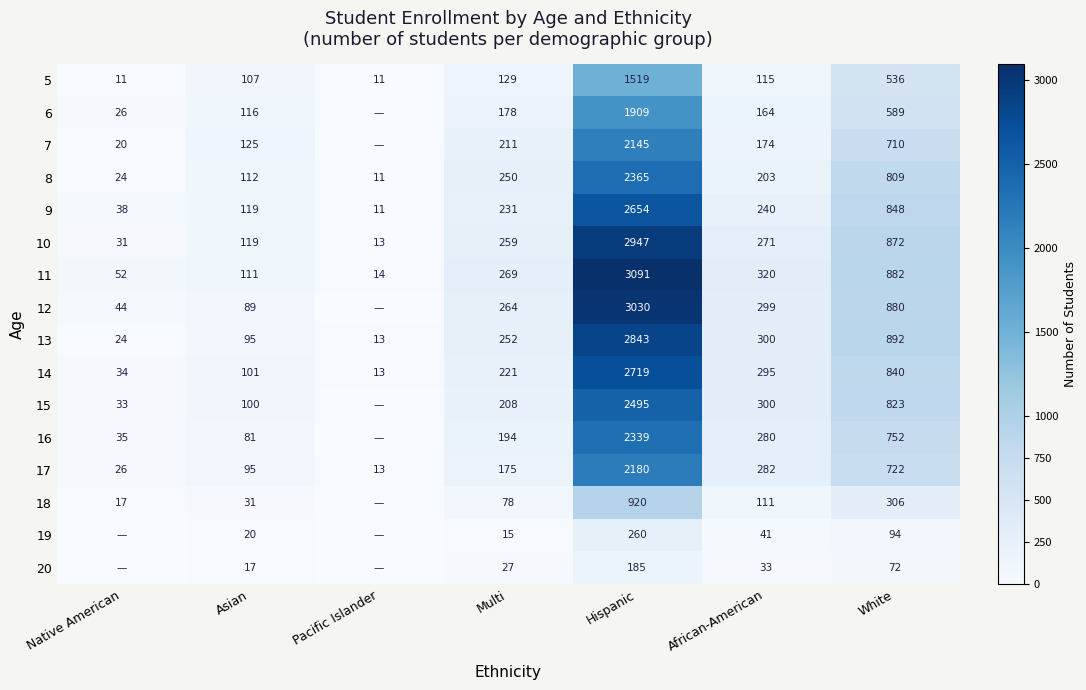

What is the spread (max minus min) of values at Hispanic?

2906